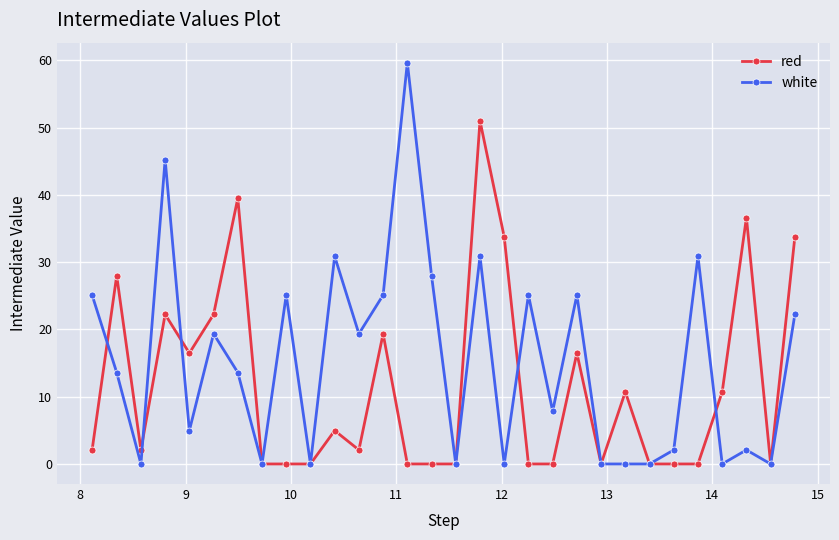

What is the sum of all red values?

352.1